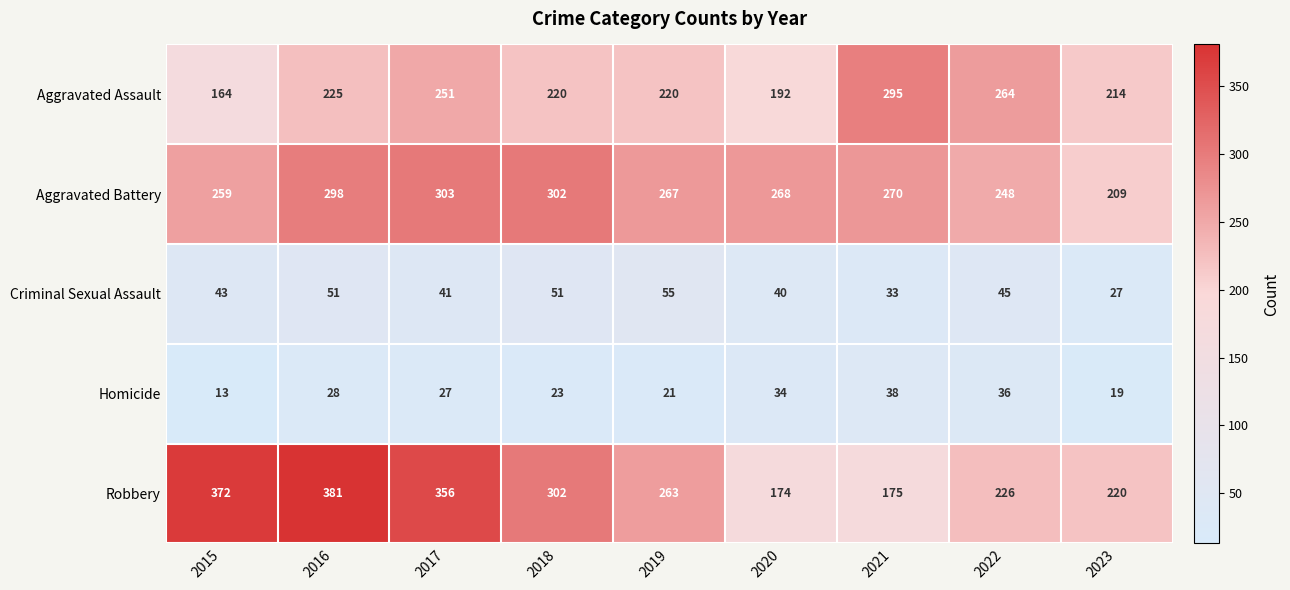

Which label corresponds to the largest value in the chart?

2016